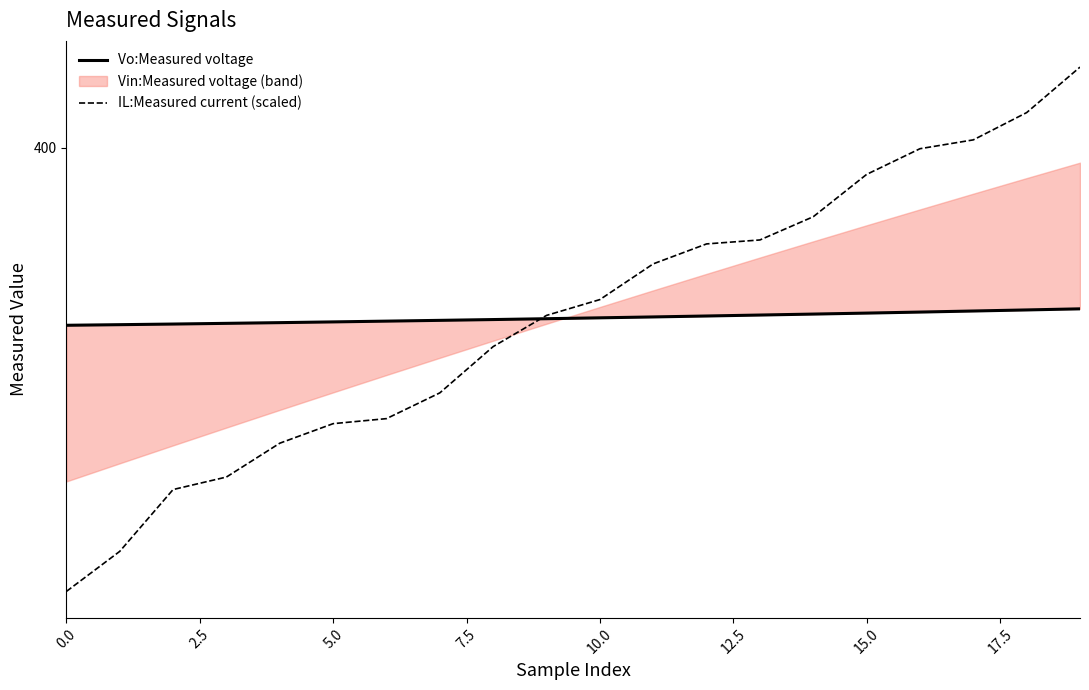

What is the average value of the IL:Measured current (scaled) series?

388.5